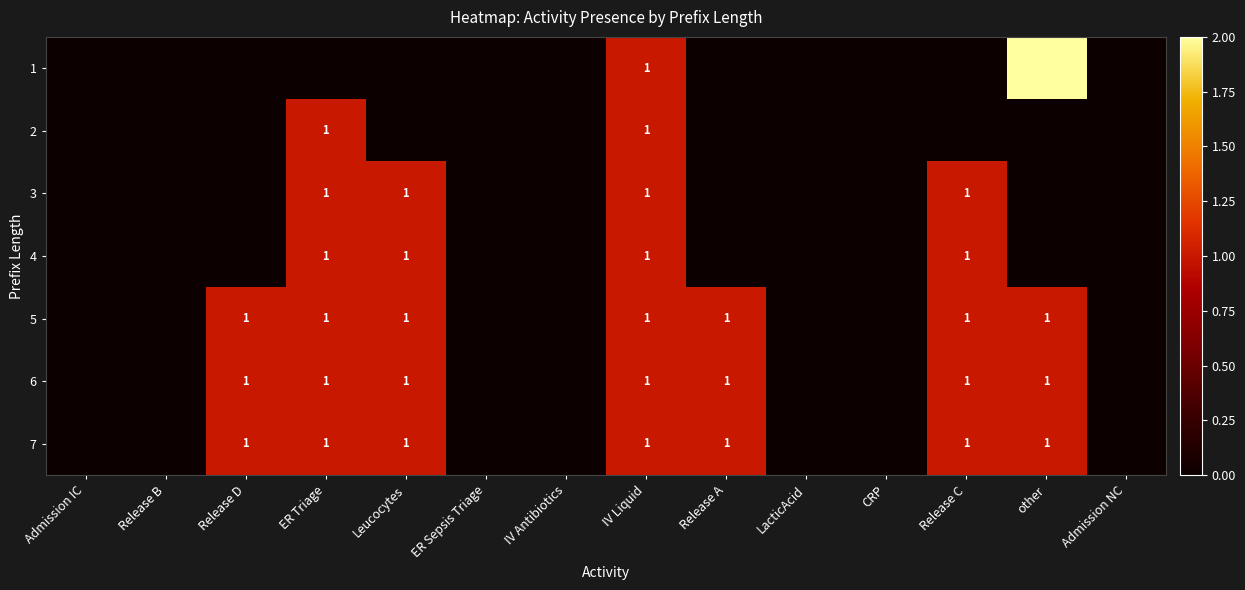

The value of 2 at ER Triage is 2. True or false?

False